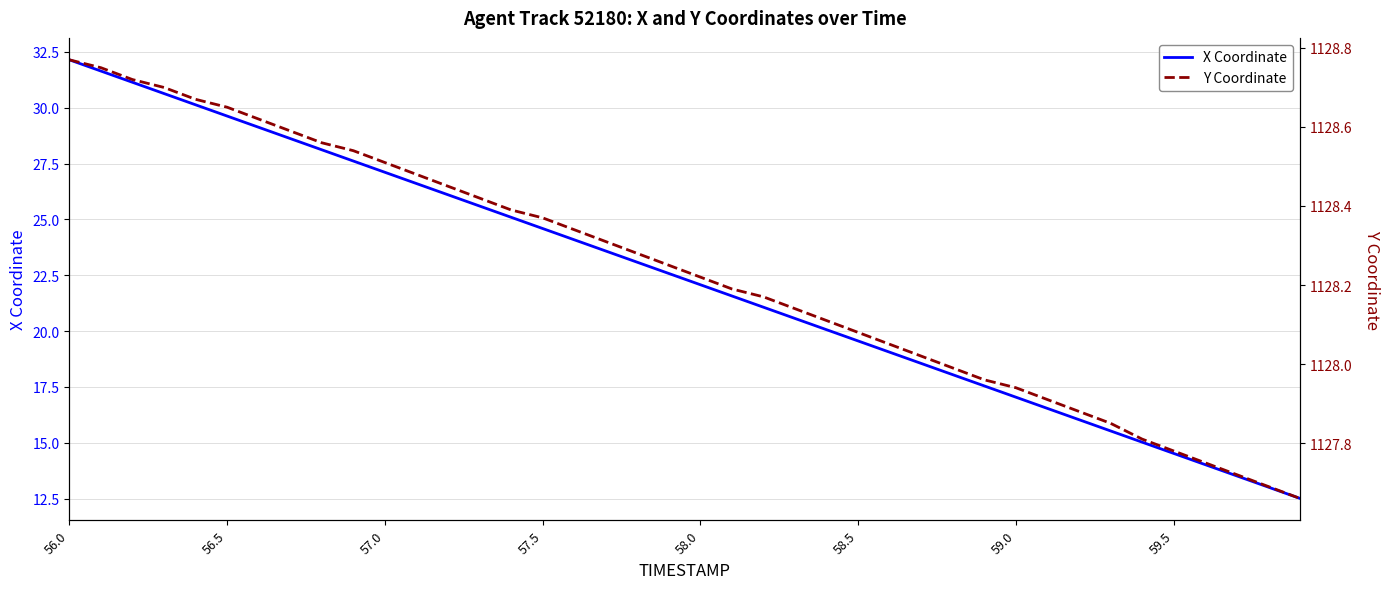

Is the value of Y Coordinate at 12 greater than the value of X Coordinate at 10?

Yes